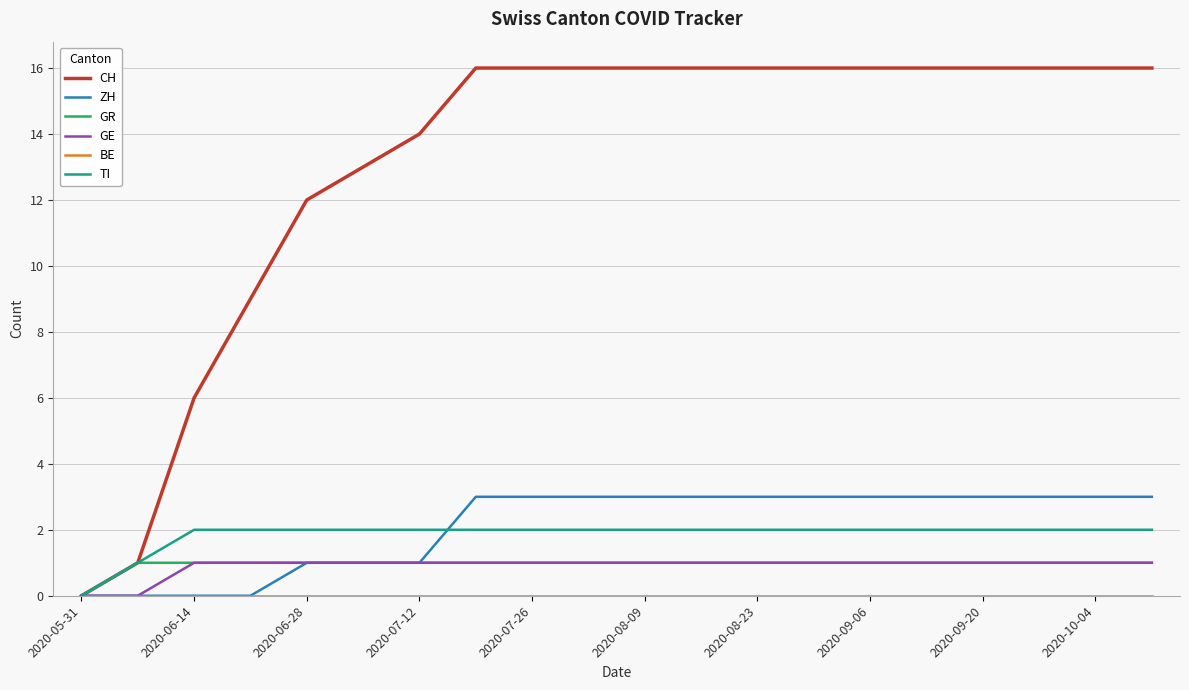

What is the difference between the second highest and second lowest values in the CH series?

15